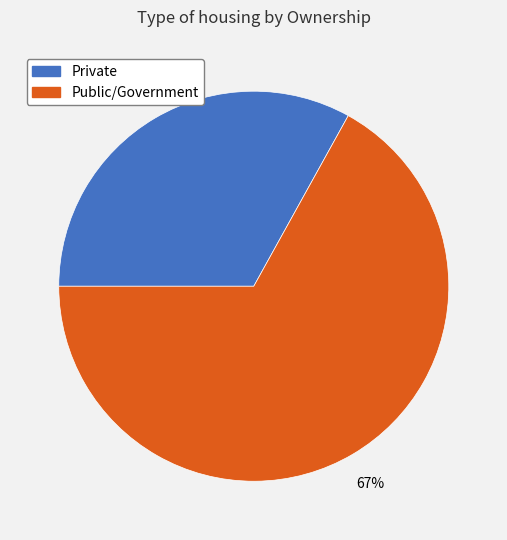

Which slice is the smallest?

Private